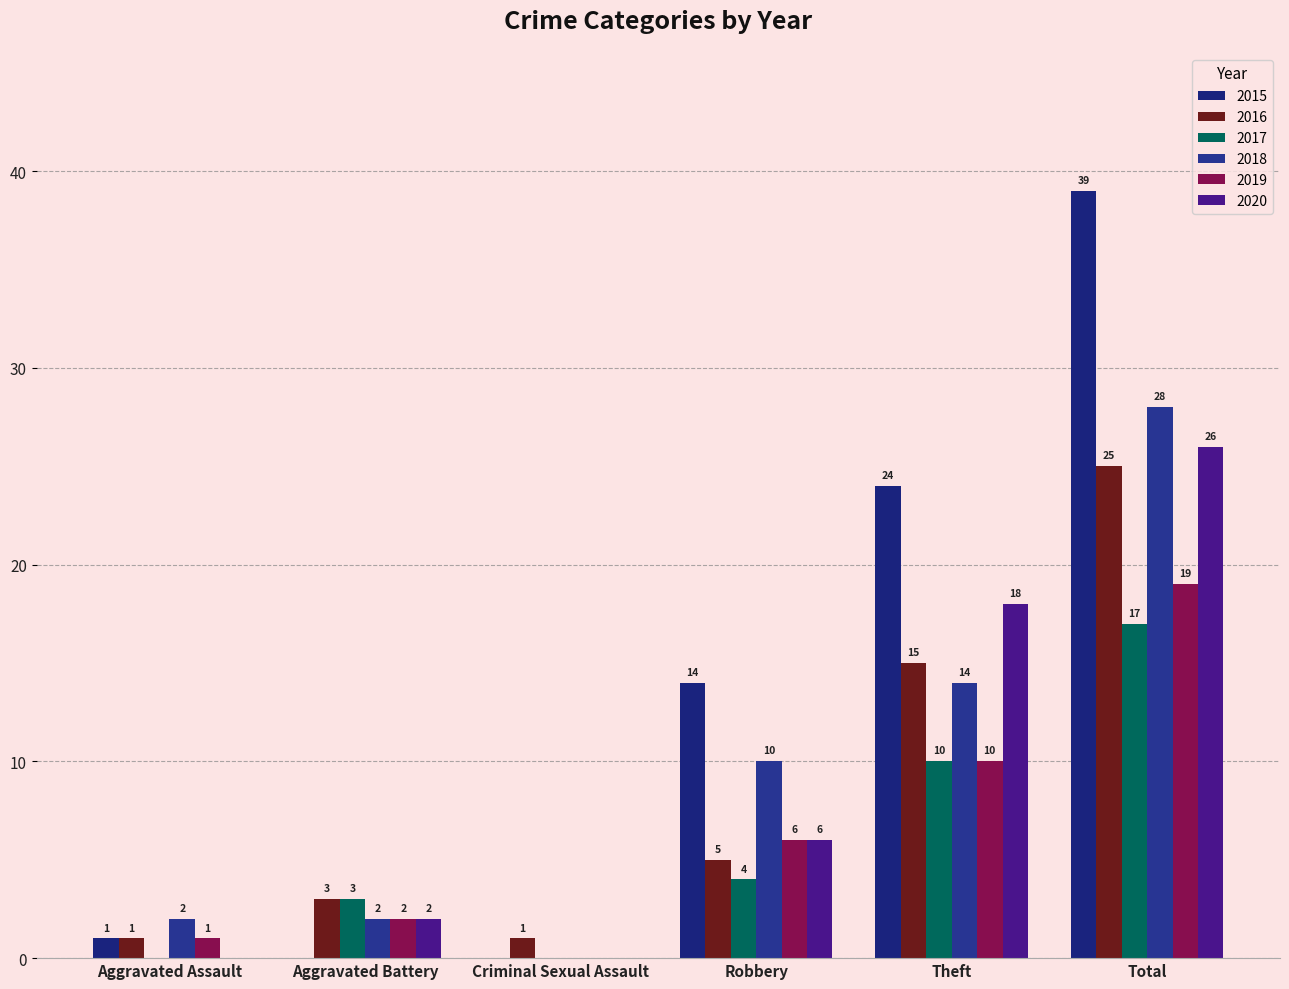

What are all the series names shown in the legend?

2015, 2016, 2017, 2018, 2019, 2020